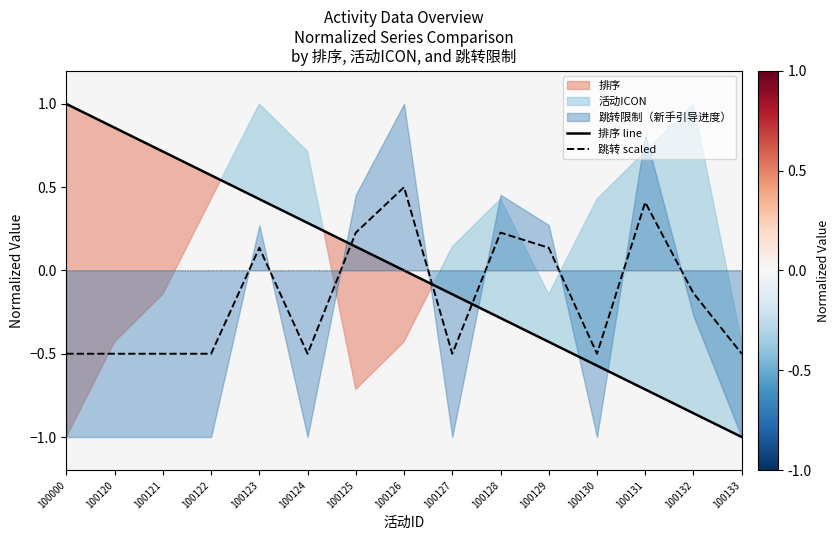

Does the chart display data point markers on the line(s)?

No